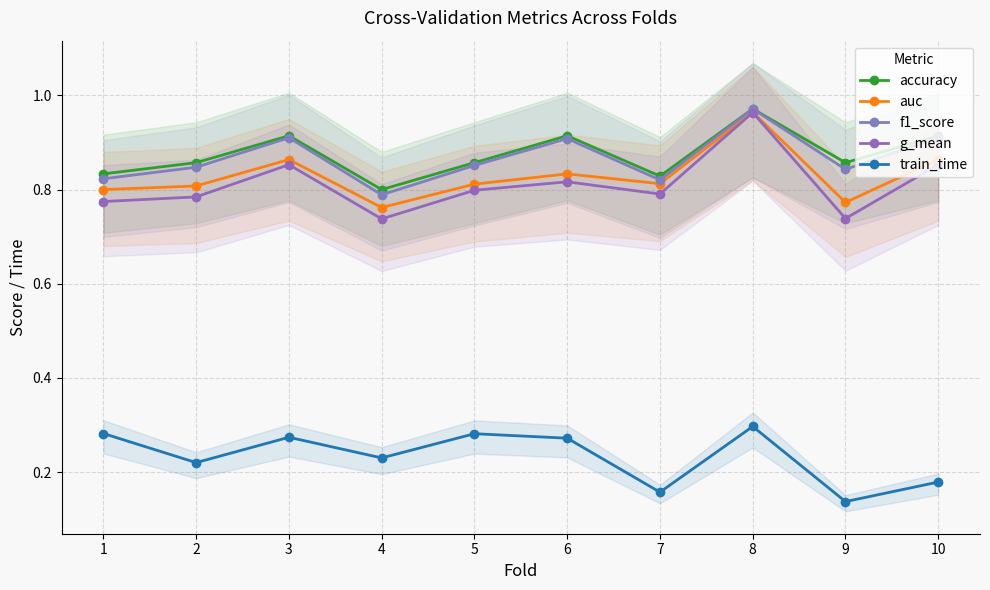

What is the value of the f1_score point at the 10th from the left?

0.9